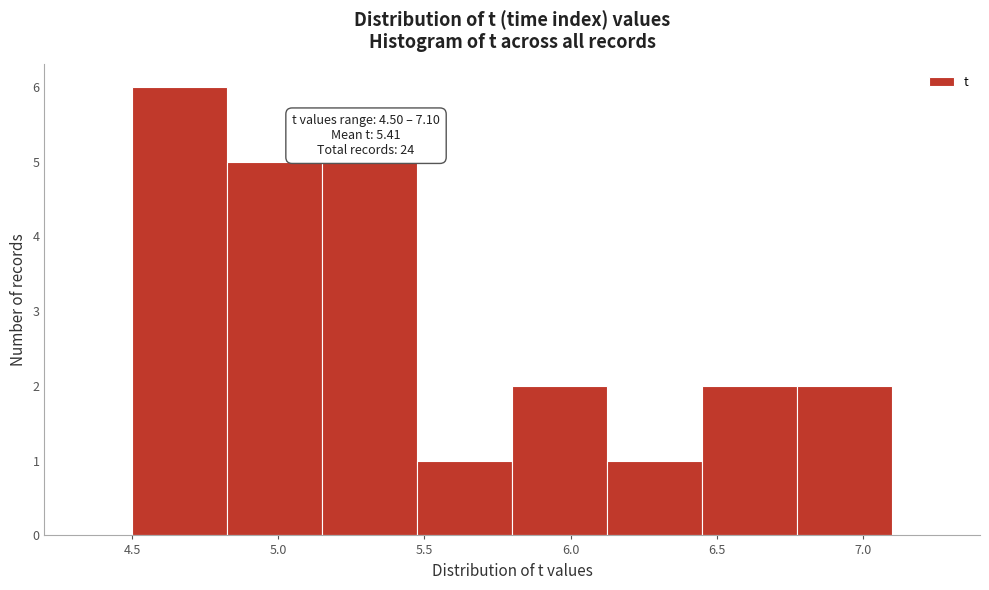

Over which range of the x-axis is the bar tallest?

4.500 to 4.825